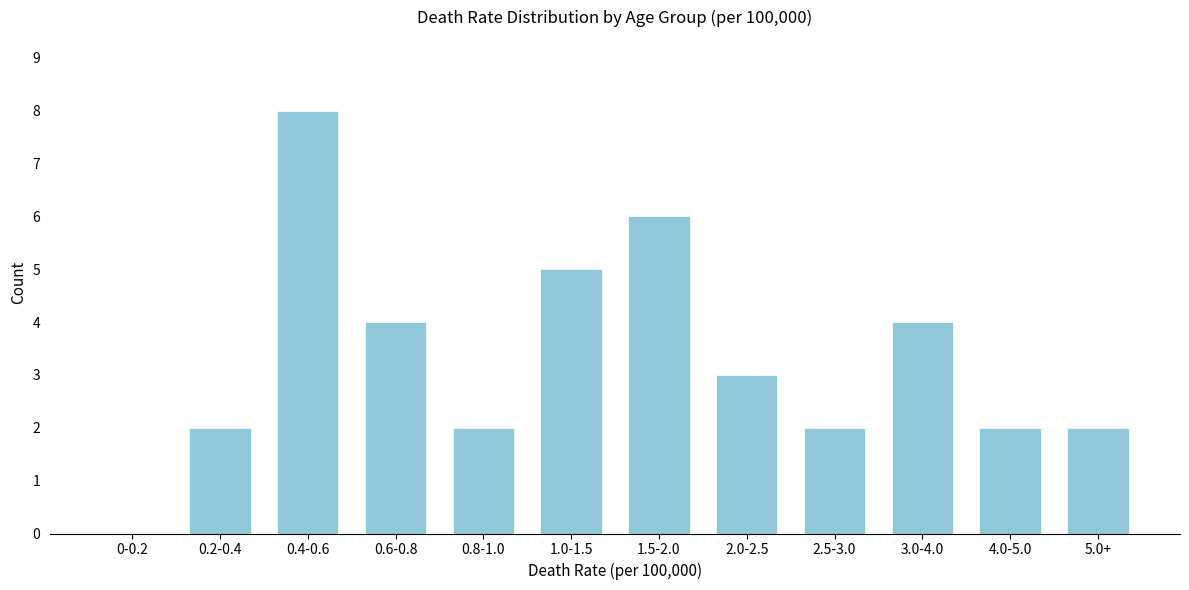

Reading left to right, list all the values displayed in this chart.

0-0.2=0	0.2-0.4=2	0.4-0.6=8	0.6-0.8=4	0.8-1.0=2	1.0-1.5=5	1.5-2.0=6	2.0-2.5=3	2.5-3.0=2	3.0-4.0=4	4.0-5.0=2	5.0+=2